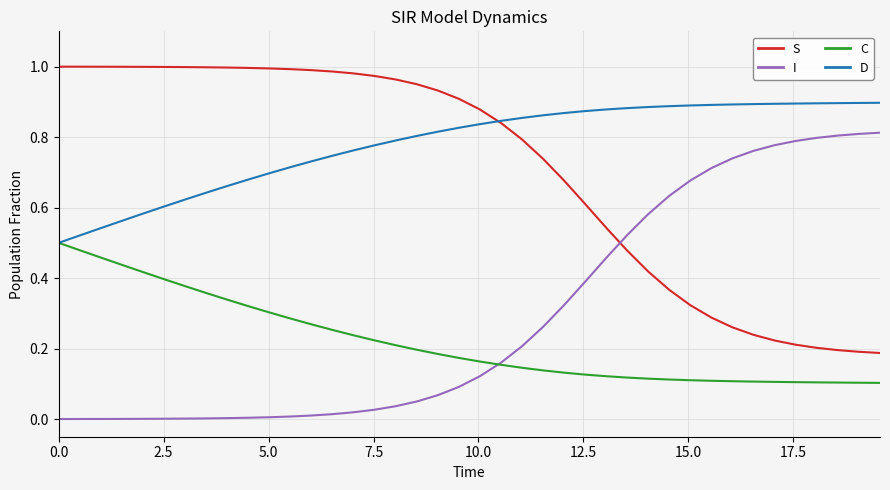

List the series in order of their peak value, highest first.

S, D, I, C